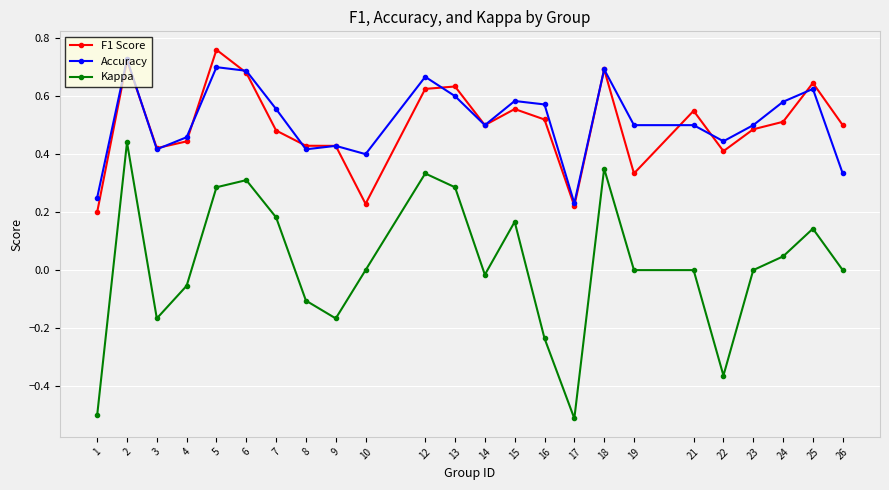

List the series in order of their peak value, highest first.

F1 Score, Accuracy, Kappa